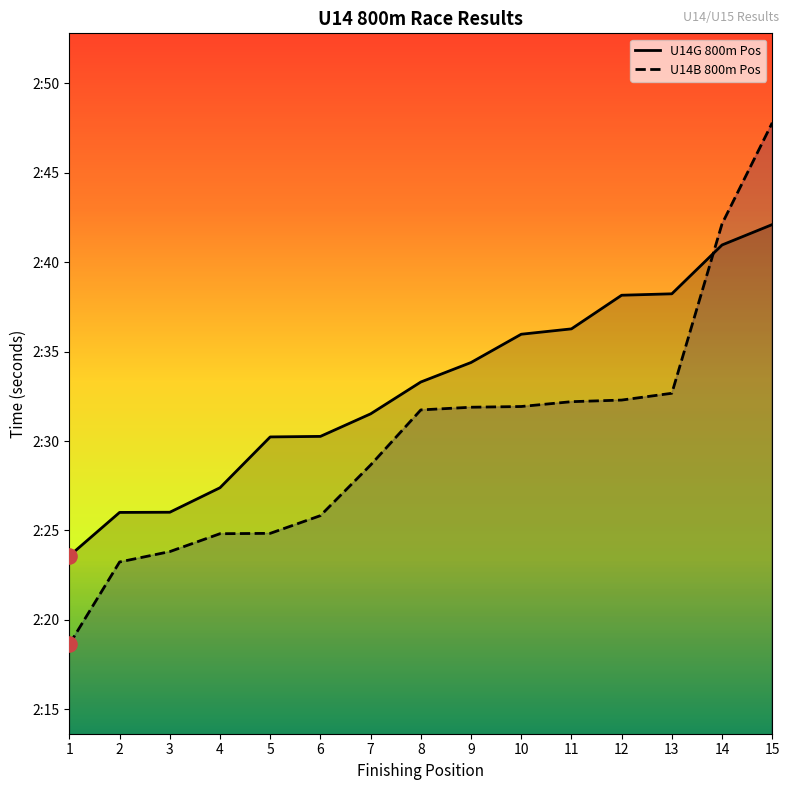

Which has a higher value, 10 or 12?

12